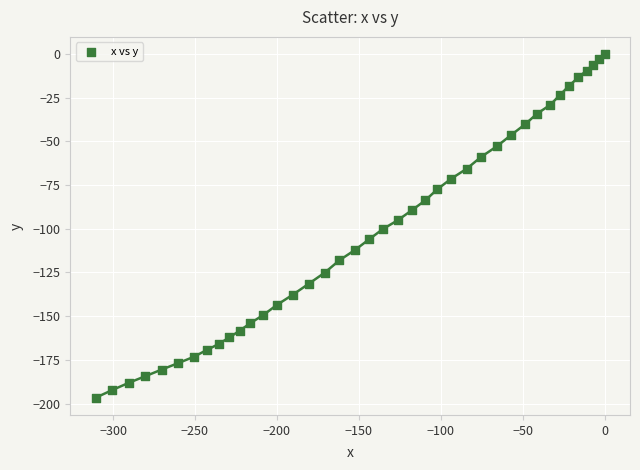

What is the range of X values (max minus min)?

310.7